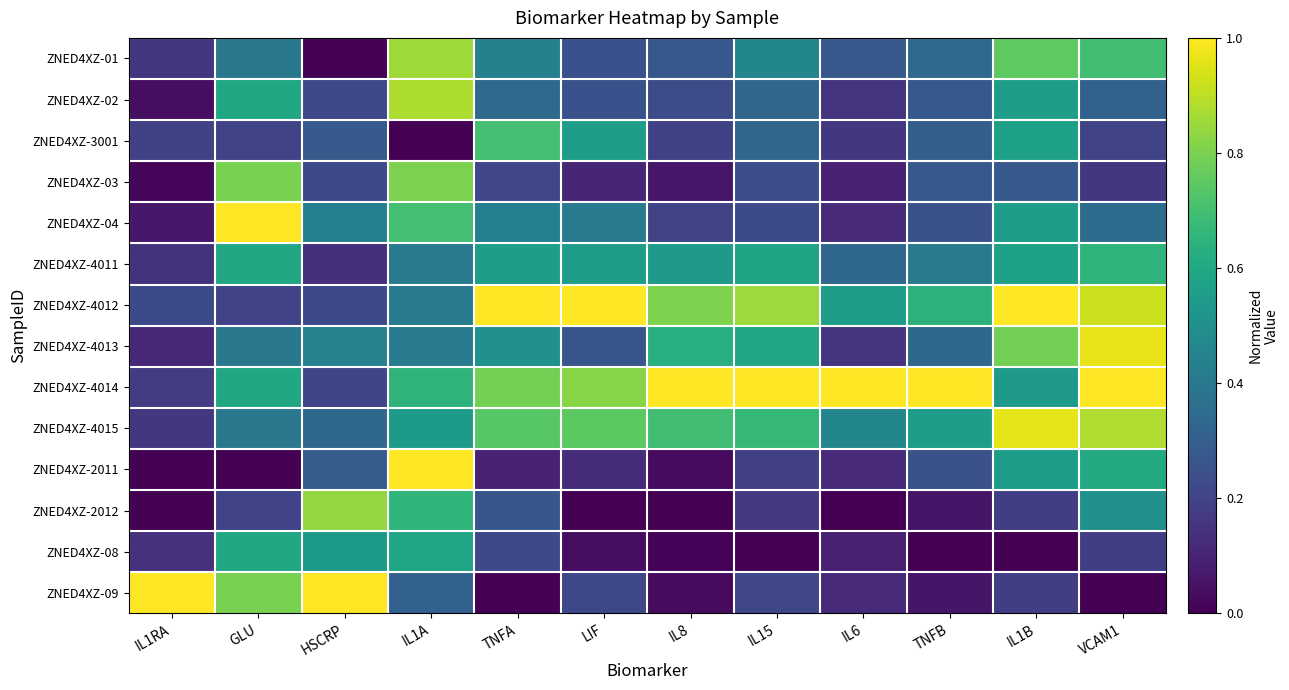

Reading right to left, list all the values displayed in this chart.

ZNED4XZ-01: VCAM1=0.7	IL1B=0.8	TNFB=0.3	IL6=0.3	IL15=0.5	IL8=0.3	LIF=0.3	TNFA=0.4	IL1A=0.9	HSCRP=0.0	GLU=0.4	IL1RA=0.2
ZNED4XZ-02: VCAM1=0.3	IL1B=0.6	TNFB=0.3	IL6=0.2	IL15=0.3	IL8=0.2	LIF=0.3	TNFA=0.3	IL1A=0.9	HSCRP=0.2	GLU=0.6	IL1RA=0.0
ZNED4XZ-3001: VCAM1=0.2	IL1B=0.6	TNFB=0.3	IL6=0.2	IL15=0.3	IL8=0.2	LIF=0.6	TNFA=0.7	IL1A=0.0	HSCRP=0.3	GLU=0.2	IL1RA=0.2
ZNED4XZ-03: VCAM1=0.2	IL1B=0.3	TNFB=0.3	IL6=0.1	IL15=0.2	IL8=0.1	LIF=0.1	TNFA=0.2	IL1A=0.8	HSCRP=0.2	GLU=0.8	IL1RA=0.0
ZNED4XZ-04: VCAM1=0.4	IL1B=0.6	TNFB=0.2	IL6=0.1	IL15=0.2	IL8=0.2	LIF=0.4	TNFA=0.4	IL1A=0.7	HSCRP=0.4	GLU=1.0	IL1RA=0.1
ZNED4XZ-4011: VCAM1=0.7	IL1B=0.6	TNFB=0.4	IL6=0.3	IL15=0.6	IL8=0.5	LIF=0.6	TNFA=0.6	IL1A=0.4	HSCRP=0.1	GLU=0.6	IL1RA=0.1
ZNED4XZ-4012: VCAM1=0.9	IL1B=1.0	TNFB=0.6	IL6=0.6	IL15=0.9	IL8=0.8	LIF=1.0	TNFA=1.0	IL1A=0.4	HSCRP=0.2	GLU=0.2	IL1RA=0.2
ZNED4XZ-4013: VCAM1=1.0	IL1B=0.8	TNFB=0.3	IL6=0.2	IL15=0.6	IL8=0.6	LIF=0.3	TNFA=0.5	IL1A=0.4	HSCRP=0.4	GLU=0.4	IL1RA=0.1
ZNED4XZ-4014: VCAM1=1.0	IL1B=0.5	TNFB=1.0	IL6=1.0	IL15=1.0	IL8=1.0	LIF=0.8	TNFA=0.8	IL1A=0.6	HSCRP=0.2	GLU=0.6	IL1RA=0.2
ZNED4XZ-4015: VCAM1=0.9	IL1B=1.0	TNFB=0.6	IL6=0.5	IL15=0.7	IL8=0.7	LIF=0.7	TNFA=0.7	IL1A=0.5	HSCRP=0.3	GLU=0.4	IL1RA=0.2
ZNED4XZ-2011: VCAM1=0.6	IL1B=0.6	TNFB=0.2	IL6=0.1	IL15=0.2	IL8=0.0	LIF=0.1	TNFA=0.1	IL1A=1.0	HSCRP=0.3	GLU=0.0	IL1RA=0.0
ZNED4XZ-2012: VCAM1=0.5	IL1B=0.2	TNFB=0.1	IL6=0.0	IL15=0.2	IL8=0.0	LIF=0.0	TNFA=0.3	IL1A=0.7	HSCRP=0.8	GLU=0.2	IL1RA=0.0
ZNED4XZ-08: VCAM1=0.2	IL1B=0.0	TNFB=0.0	IL6=0.1	IL15=0.0	IL8=0.0	LIF=0.0	TNFA=0.2	IL1A=0.6	HSCRP=0.5	GLU=0.6	IL1RA=0.1
ZNED4XZ-09: VCAM1=0.0	IL1B=0.2	TNFB=0.1	IL6=0.1	IL15=0.2	IL8=0.0	LIF=0.2	TNFA=0.0	IL1A=0.3	HSCRP=1.0	GLU=0.8	IL1RA=1.0